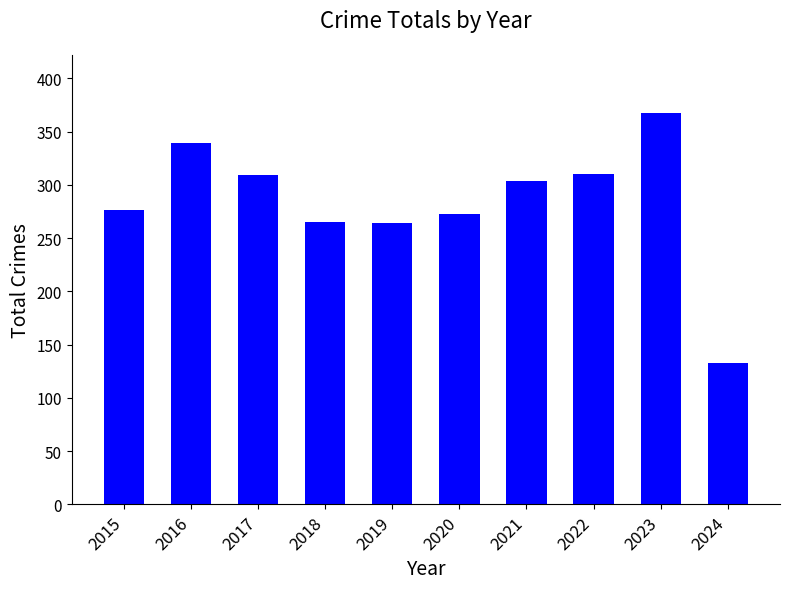

What is the difference between the values at 2024 and 2017?

176